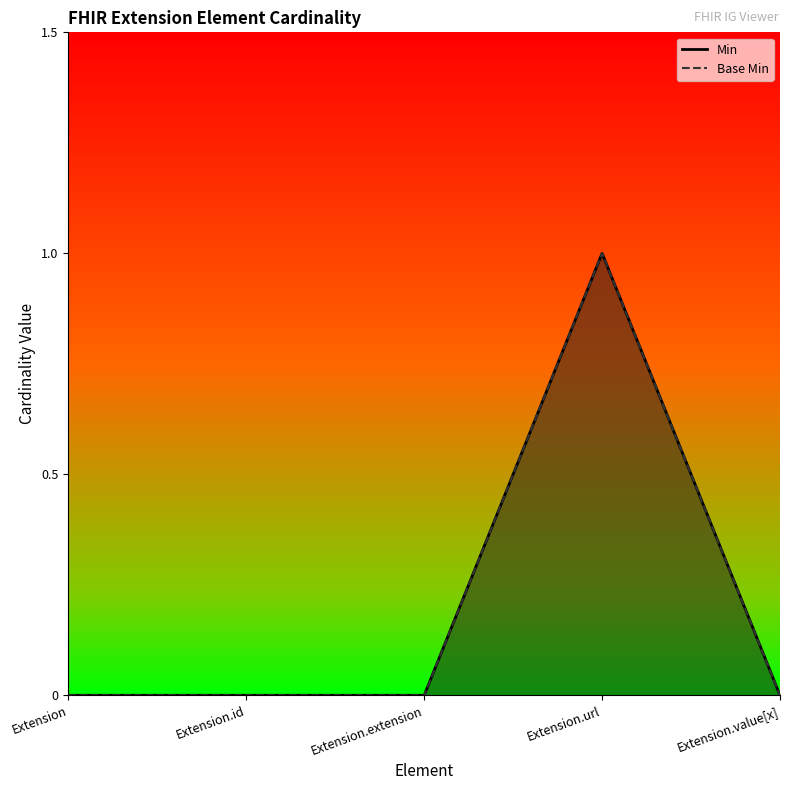

What is the maximum value for Base Min?

1